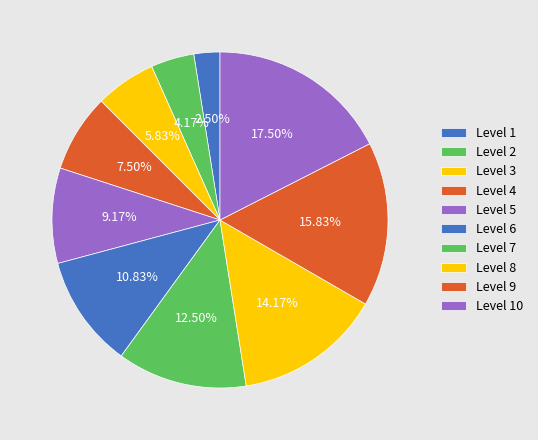

Is there any slice that represents more than half of the pie?

No